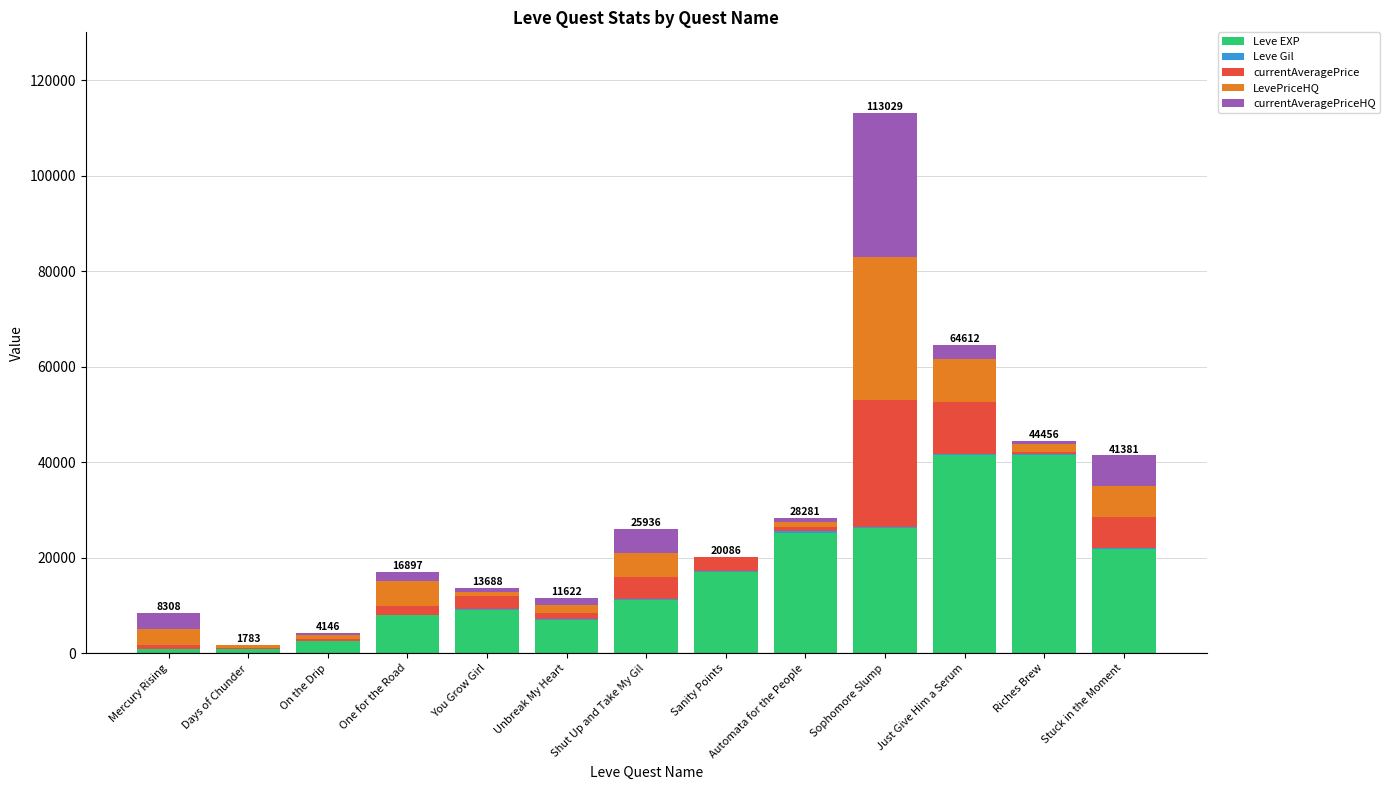

What is the highest value of the Leve EXP series?

41410